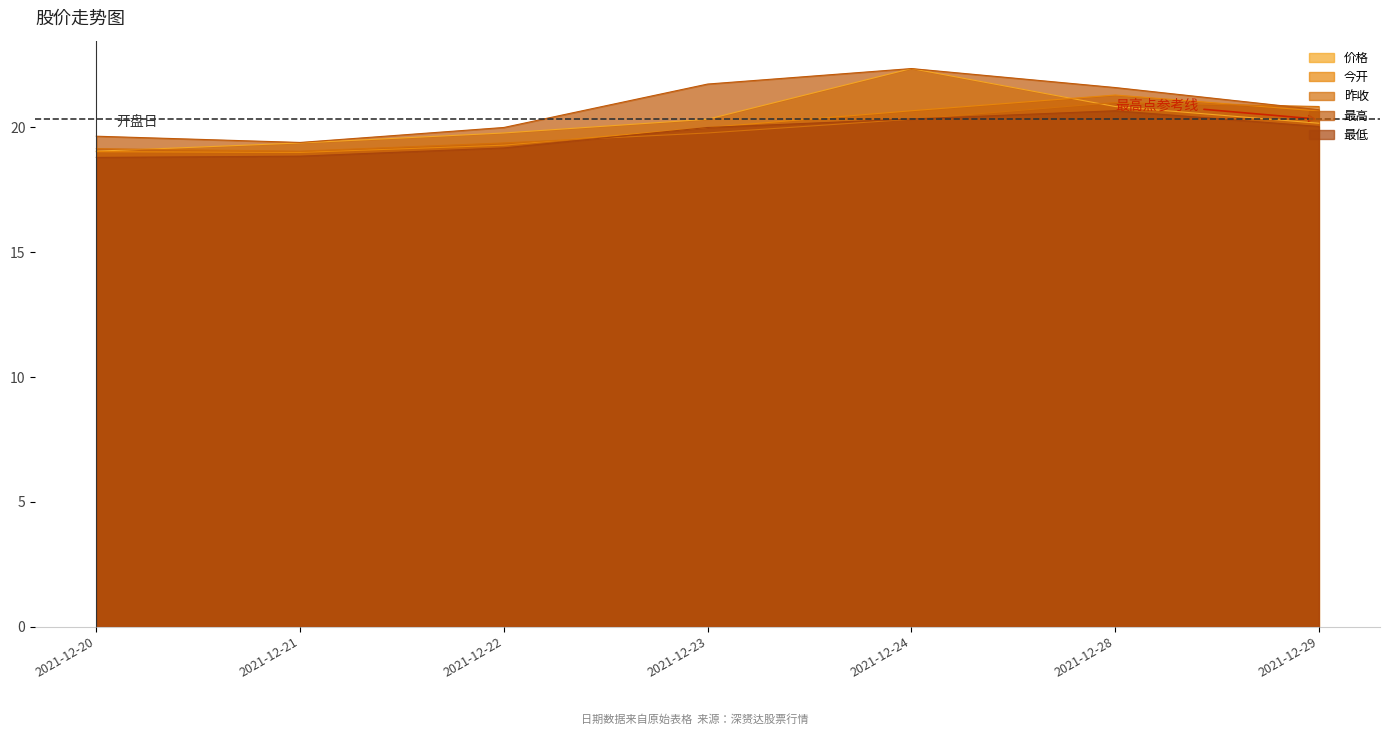

What is the value of the 价格 point at the 3rd from the left?

19.8